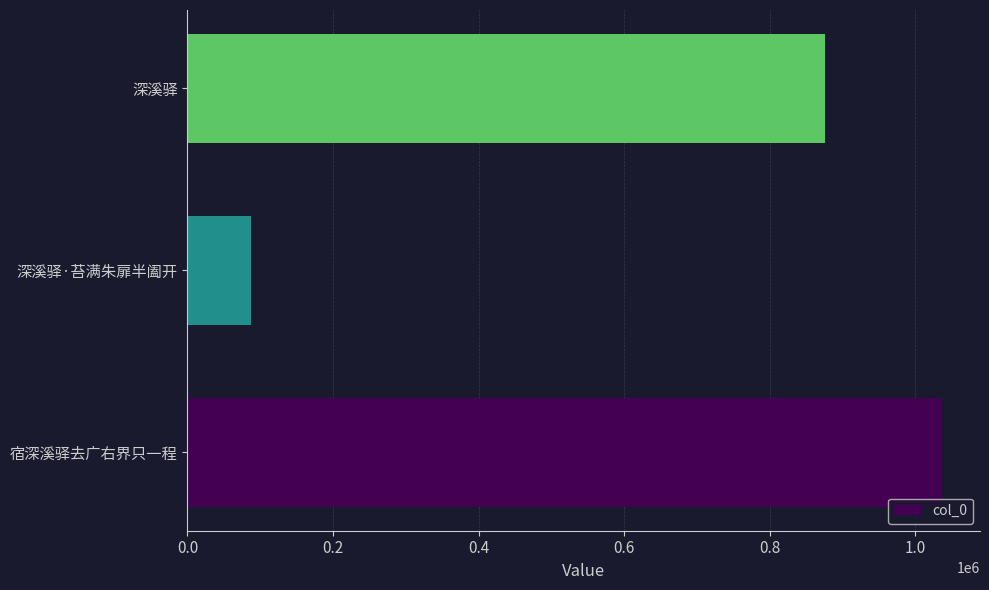

List the labels in order of value, largest first.

宿深溪驿去广右界只一程, 深溪驿, 深溪驿·苔满朱扉半阖开